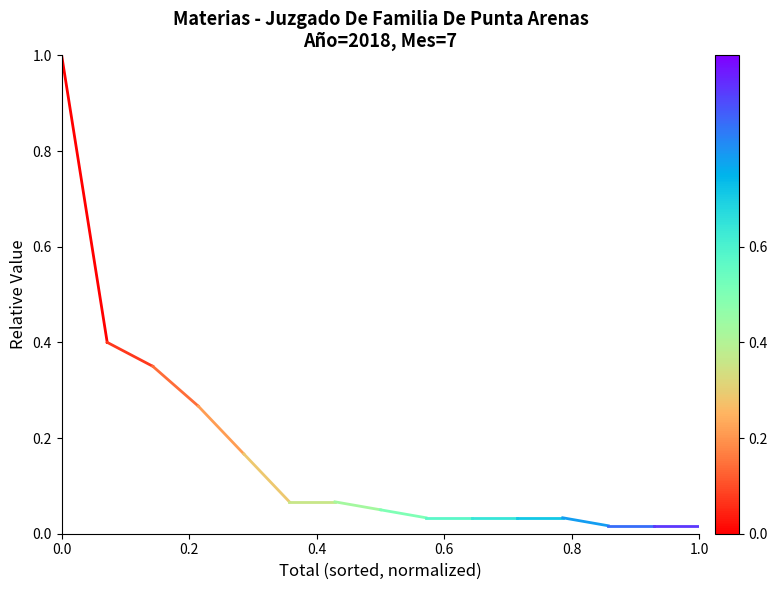

How many lines are shown in the chart?

1